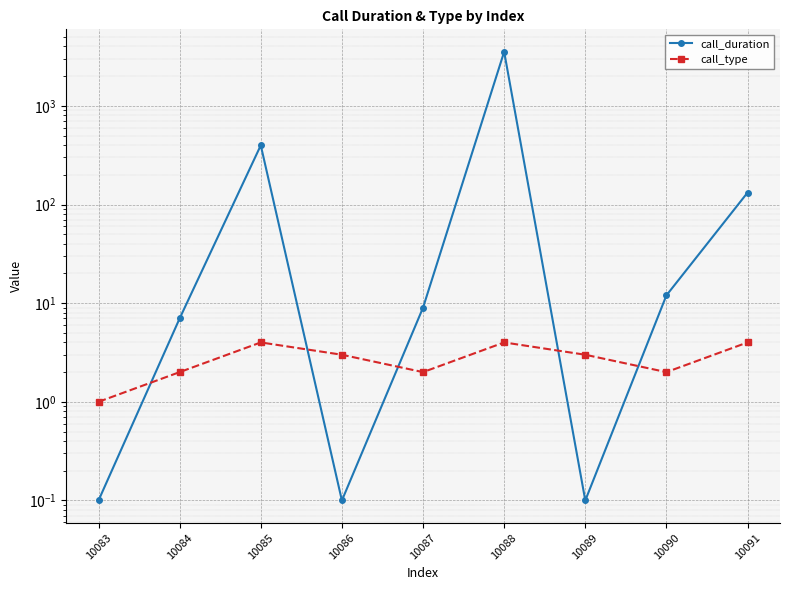

What is the value of the call_duration point at the 5th from the left?

9.0